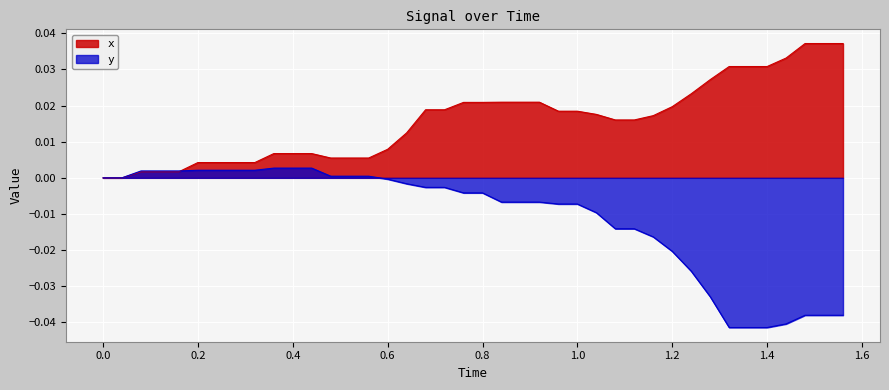

Rank the series by their average value, from lowest to highest.

y, x